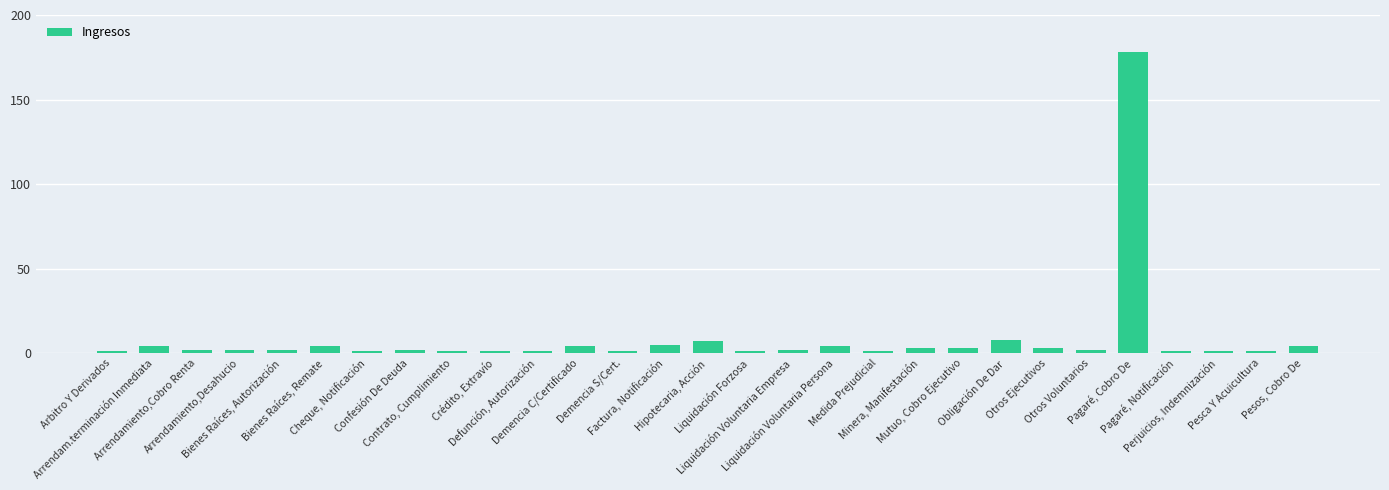

Between Arbitro Y Derivados and Pagaré, Cobro De, which is larger?

Pagaré, Cobro De